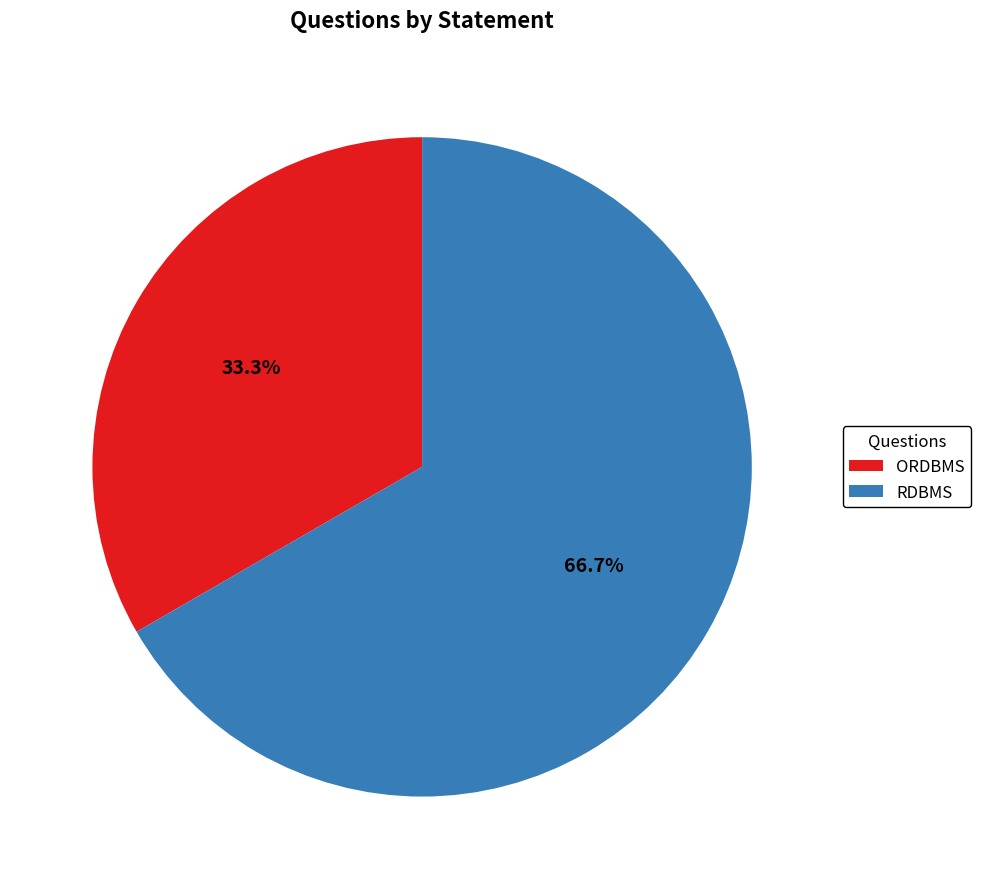

How much of the chart is everything except ORDBMS?

66.7%